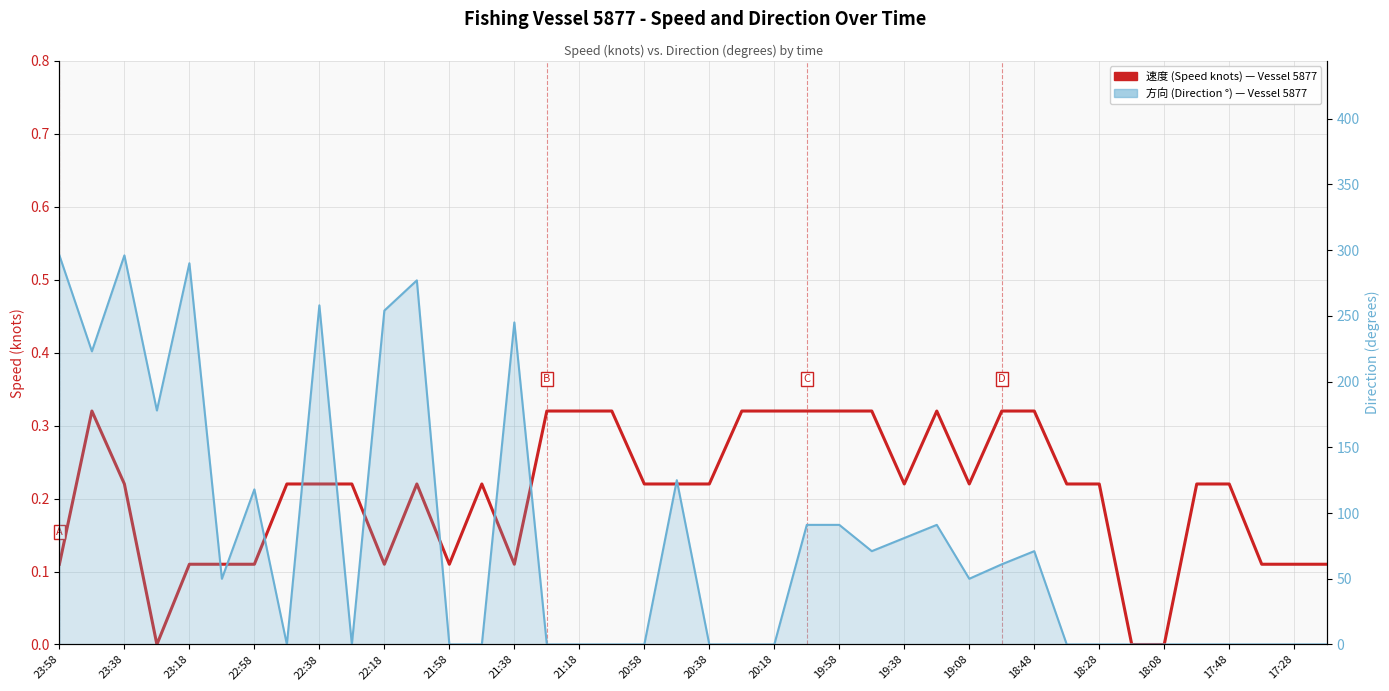

How many lines are shown in the chart?

2